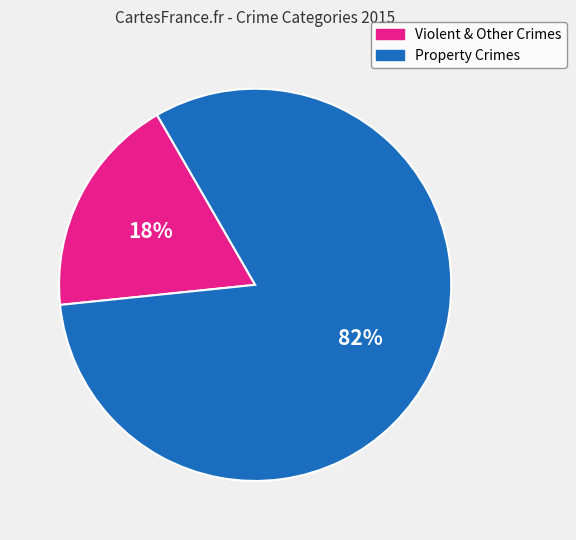

Does any single category account for the majority?

Yes